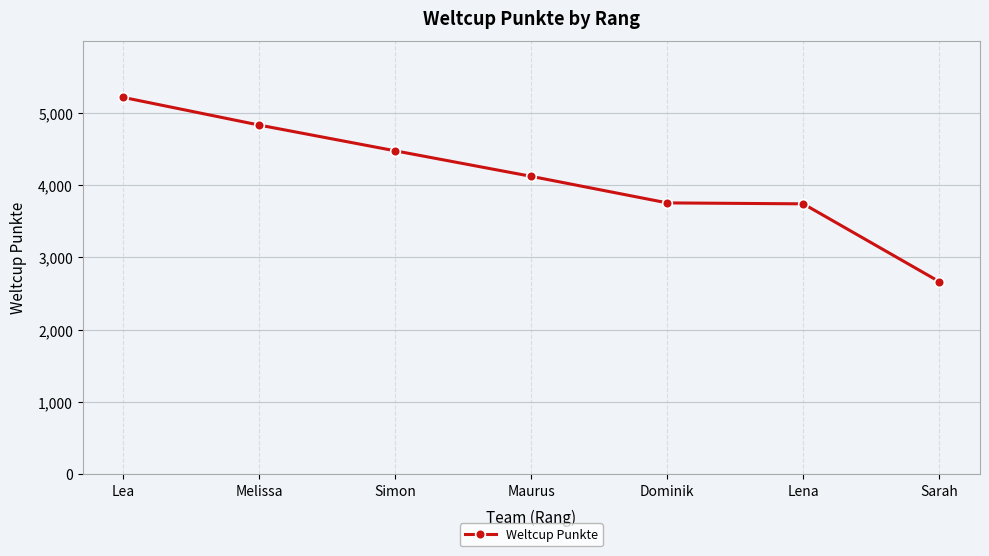

The value at Simon is 6129. True or false?

False